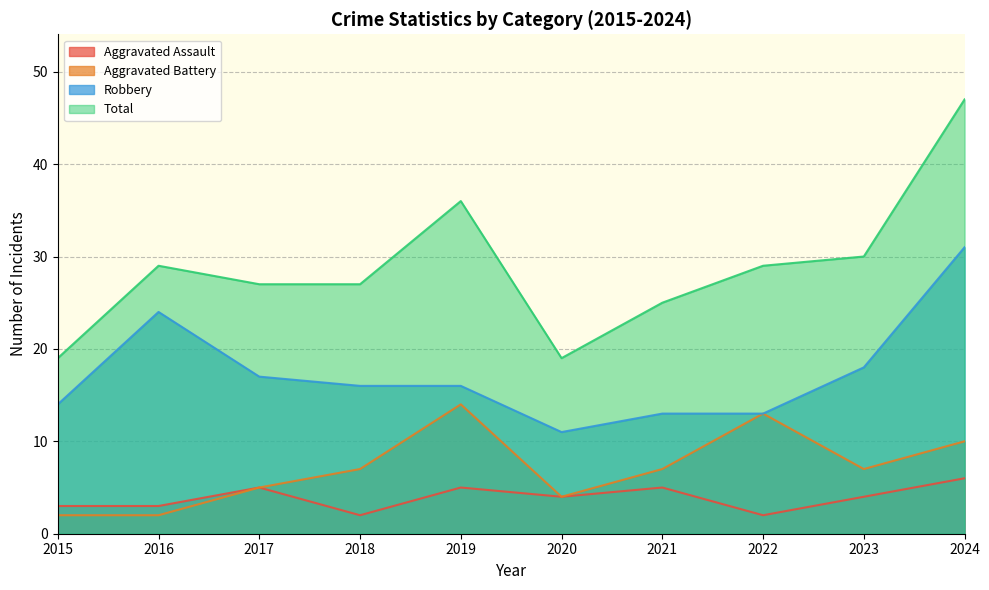

The value of Aggravated Assault at 2024 is 10. True or false?

False